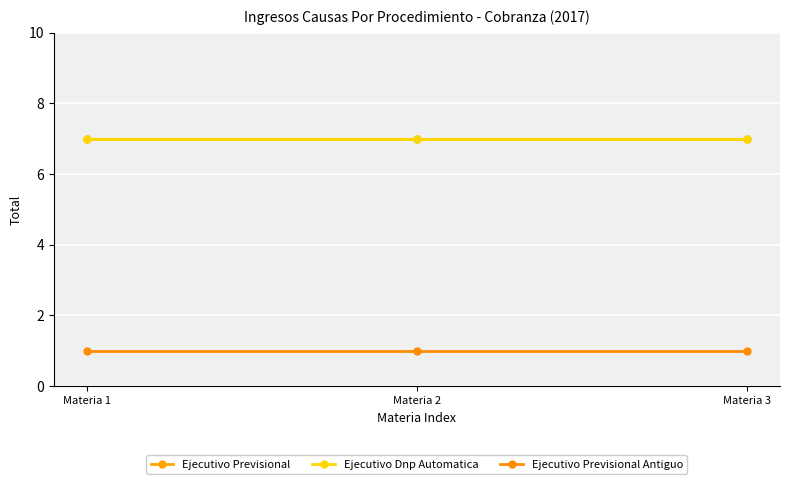

List the labels in order of Ejecutivo Previsional value, smallest first.

Materia 1, Materia 2, Materia 3